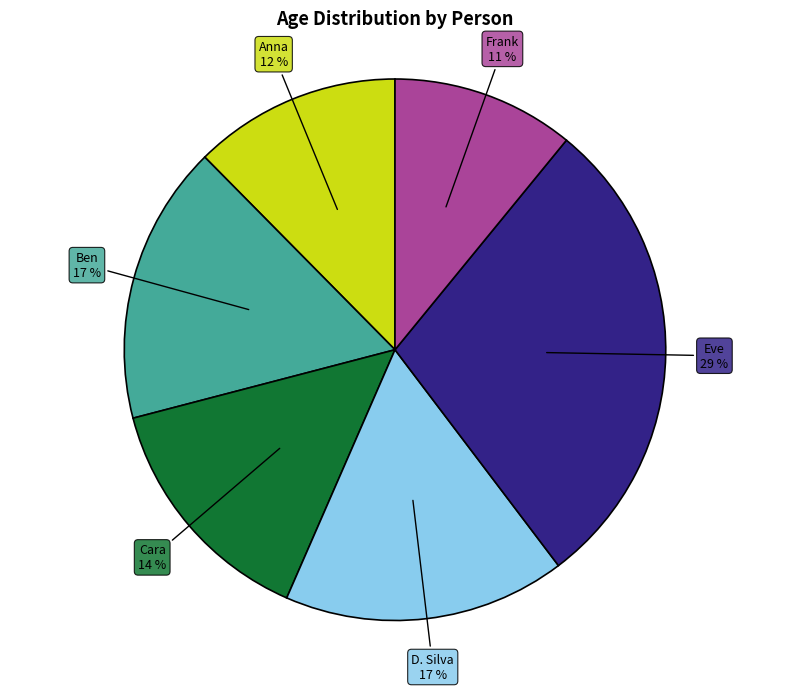

How many slices are in this pie chart?

6